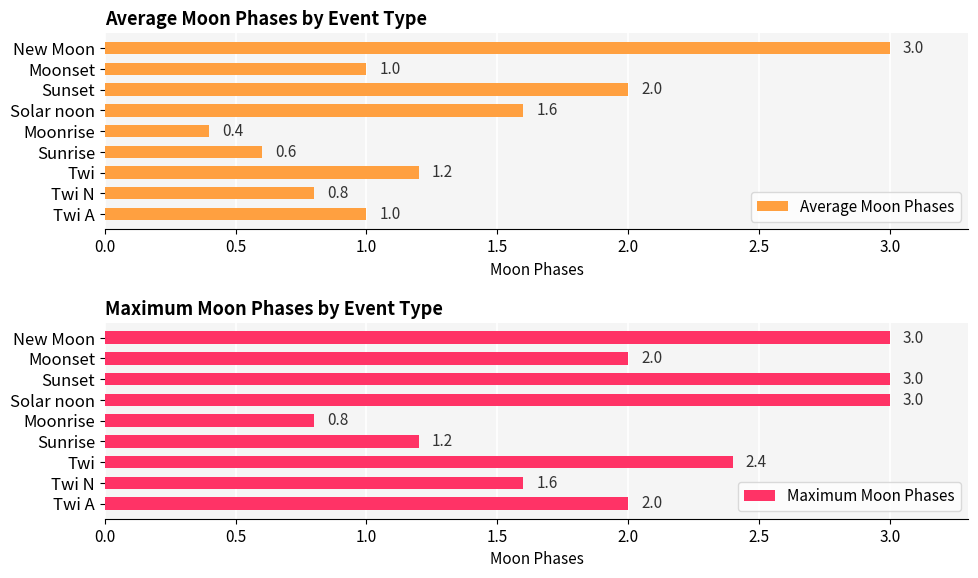

What is the lowest value of the Average Moon Phases series?

0.4